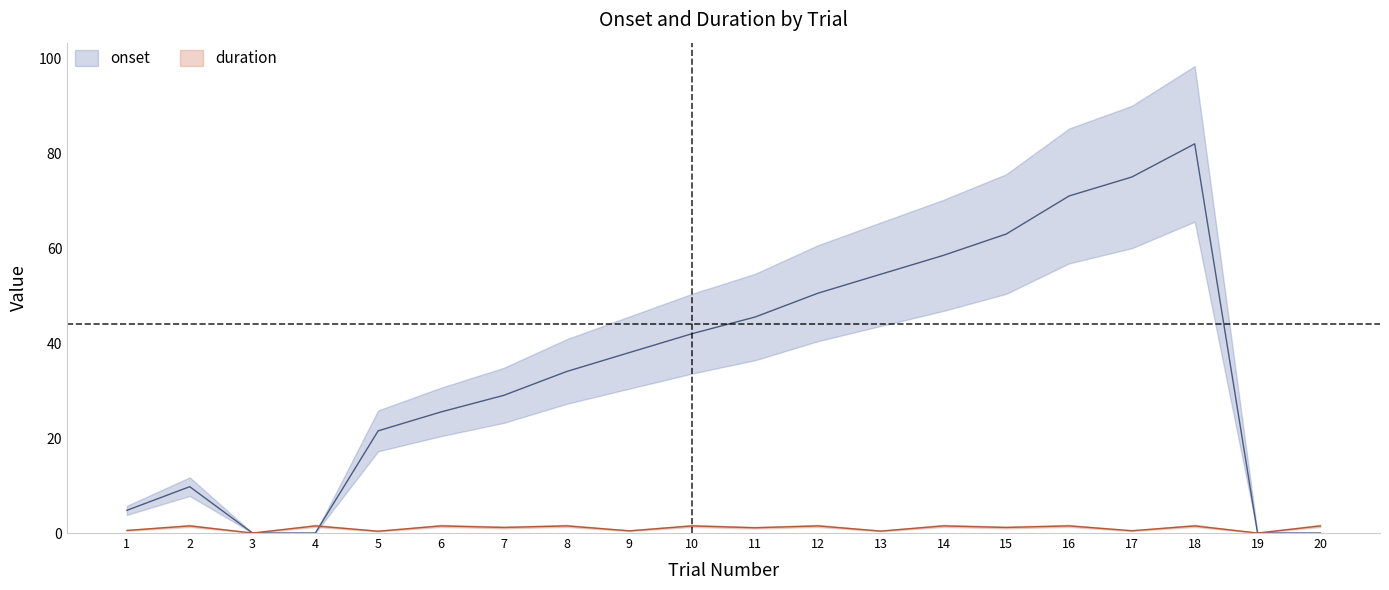

What is the maximum value shown in the chart?

82.0